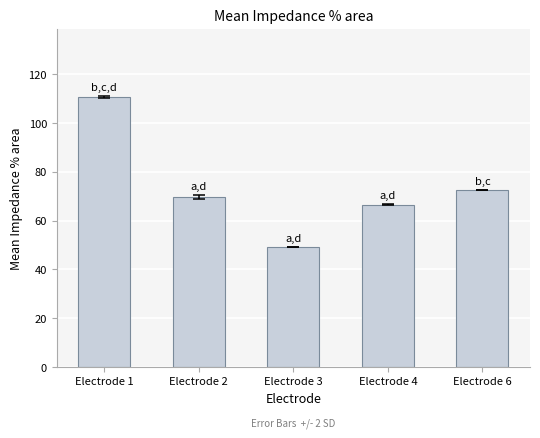

At which label does the data first exceed 69?

Electrode 1